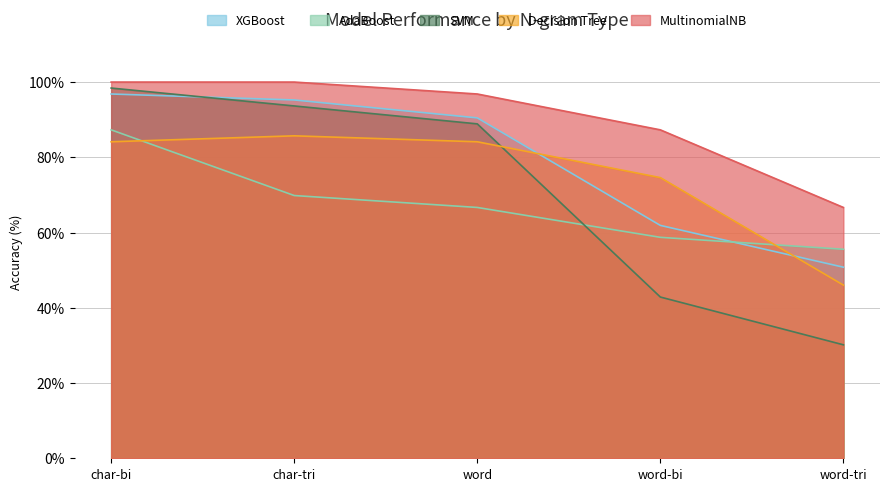

Where does the MultinomialNB series first go above 96?

char-bi